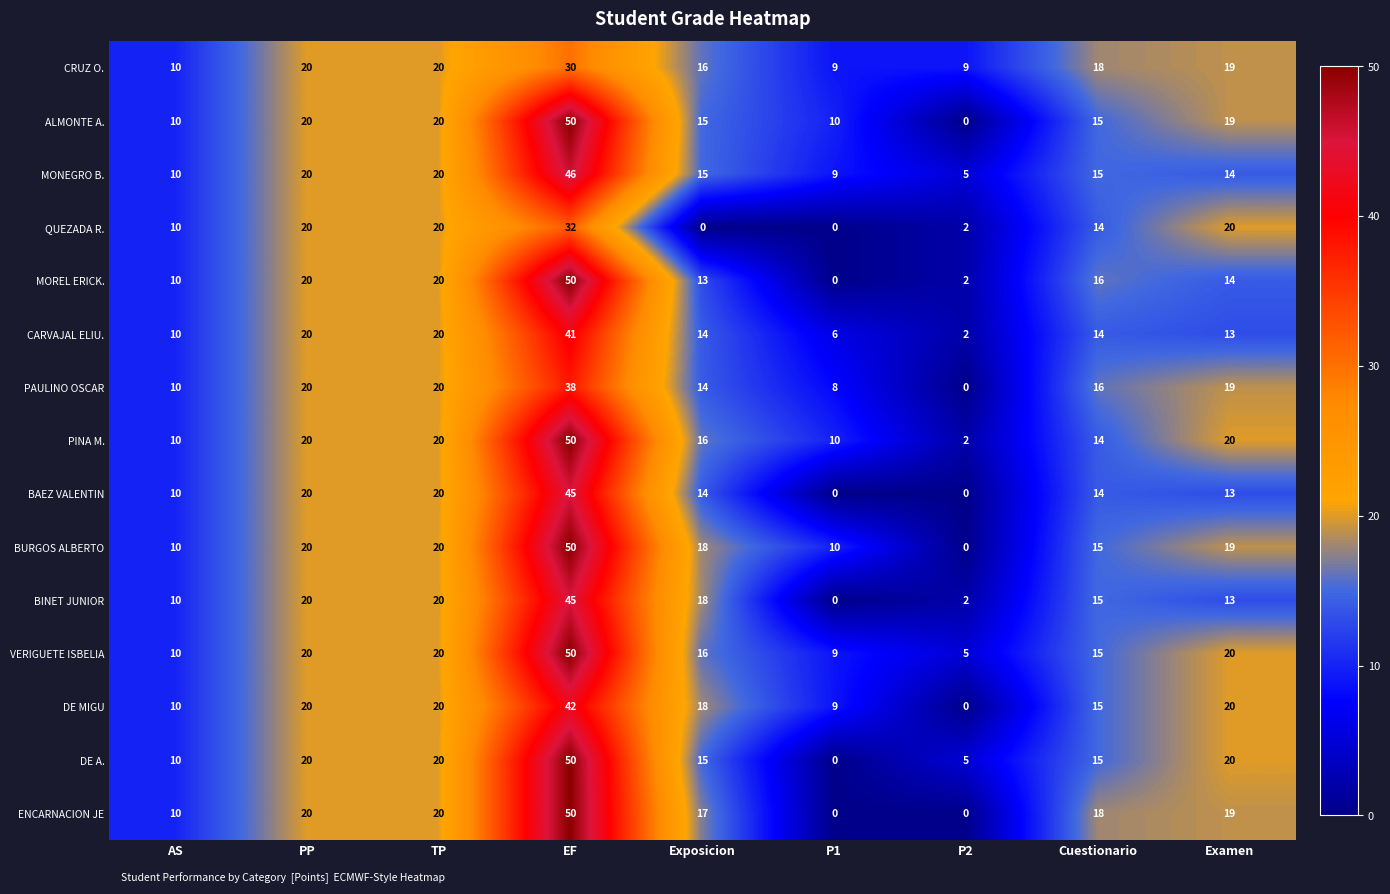

What is the difference between the maximum and minimum values in the BINET JUNIOR series?

45